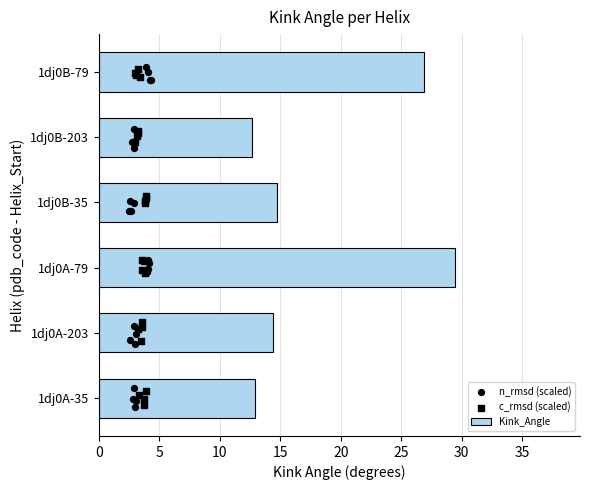

Approximately how many times larger is the value at 1dj0B-35 compared to 1dj0A-35?

1.1